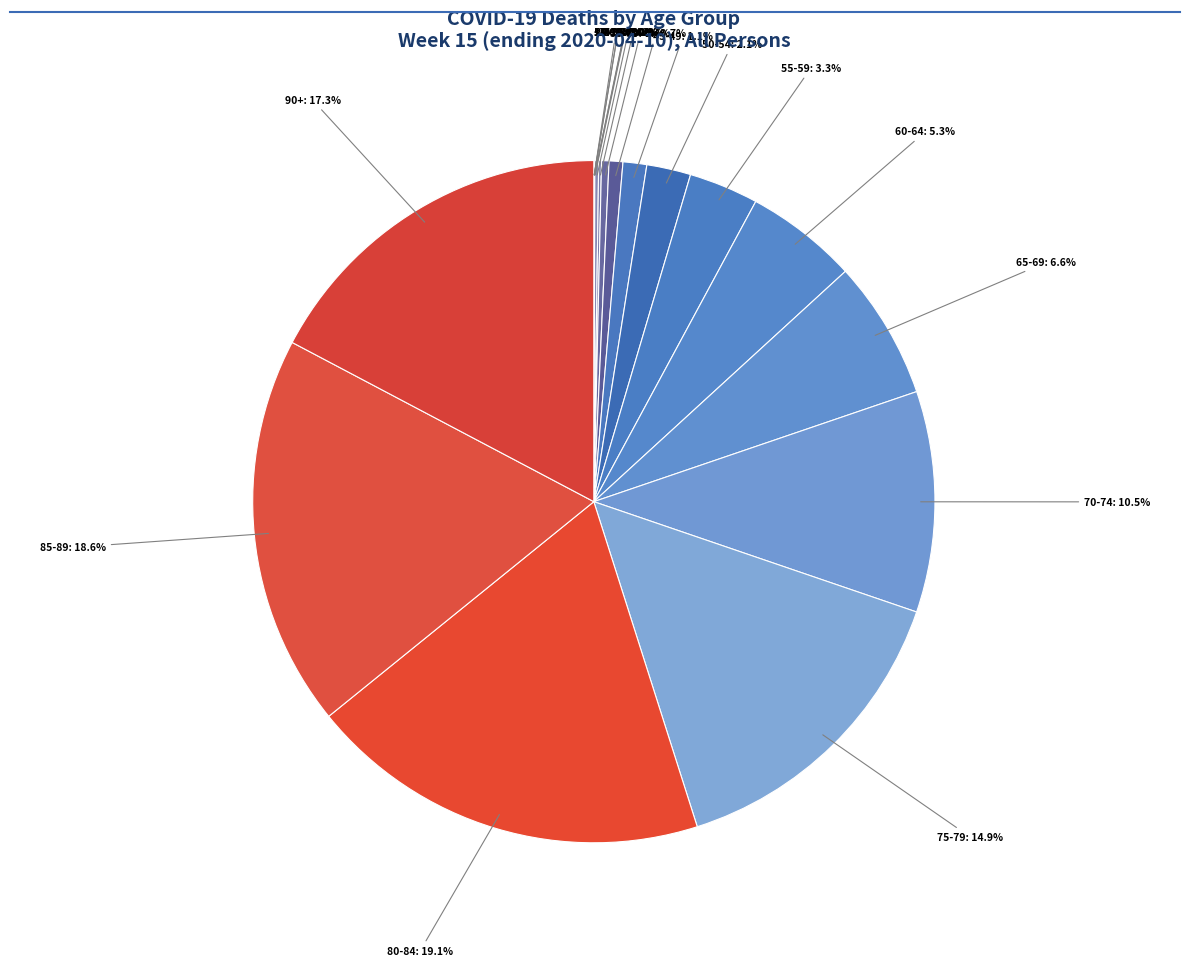

Is there a majority slice in this chart?

No